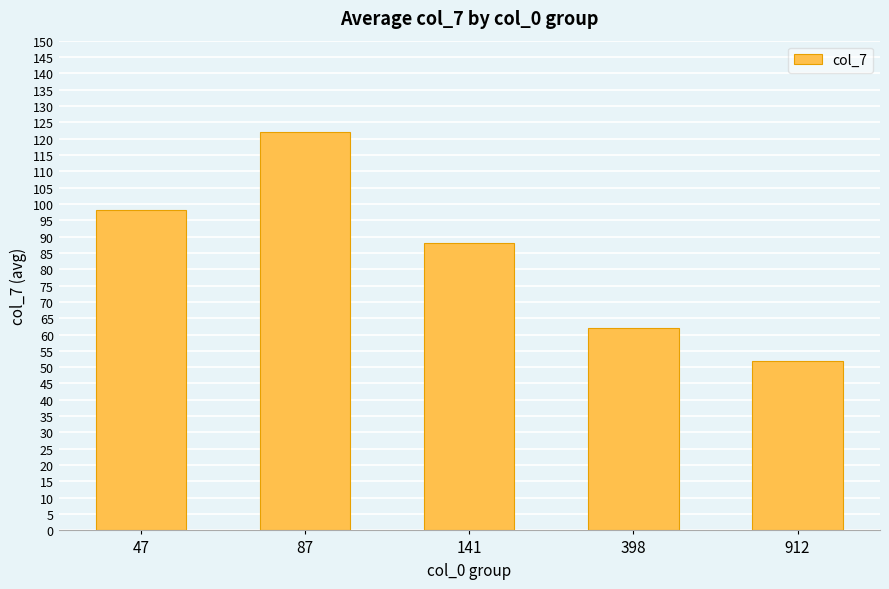

Reading left to right, what are all the values shown in this chart?

98	122	88	62	52